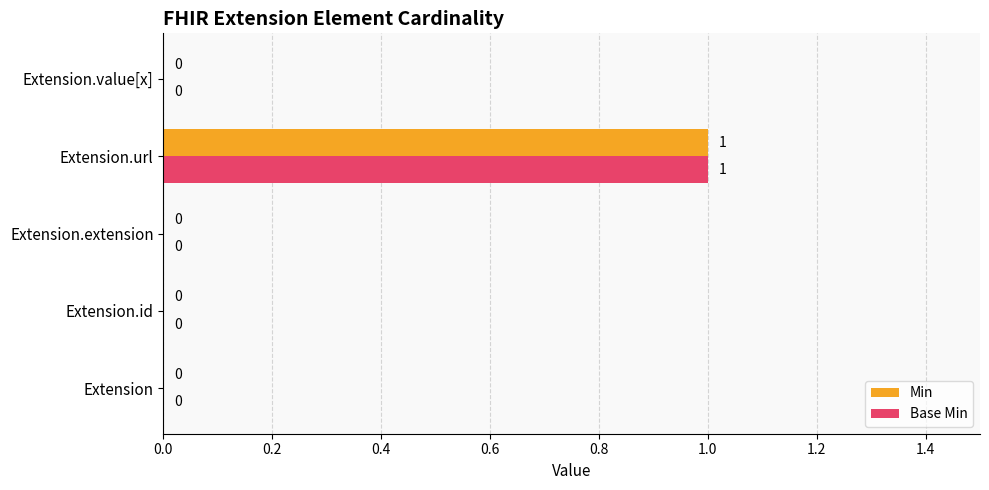

The Base Min series shows 1 at Extension.value[x]. True or false?

False